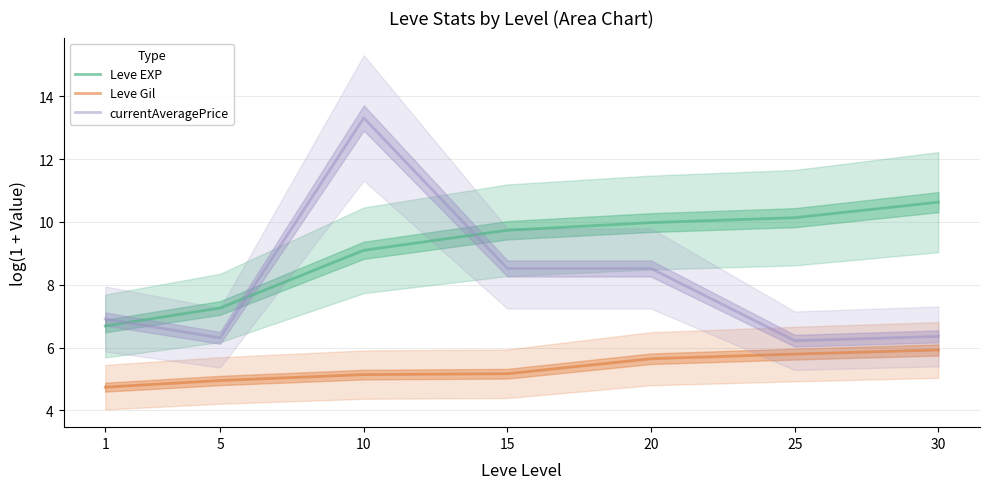

At which category is the sum across all series the highest?

10